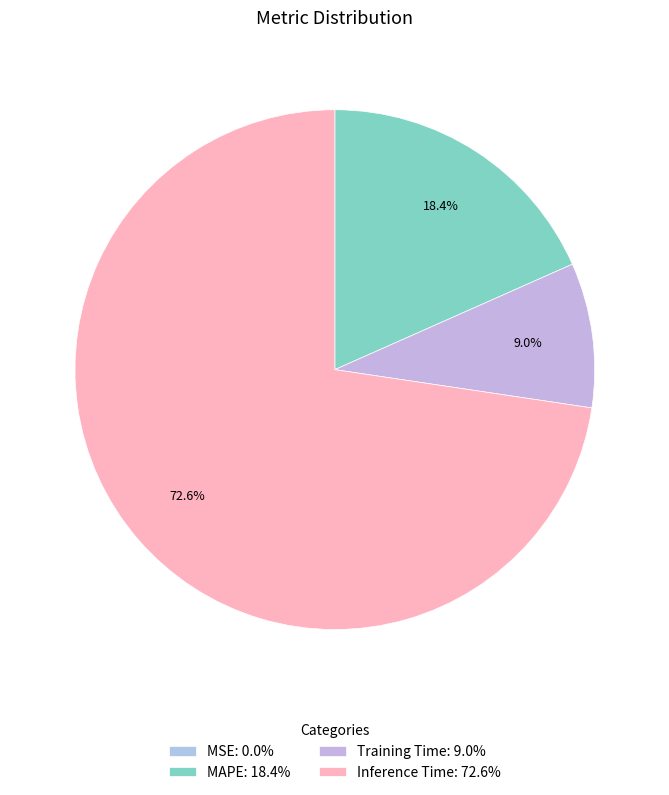

Count the number of slices in the pie.

4